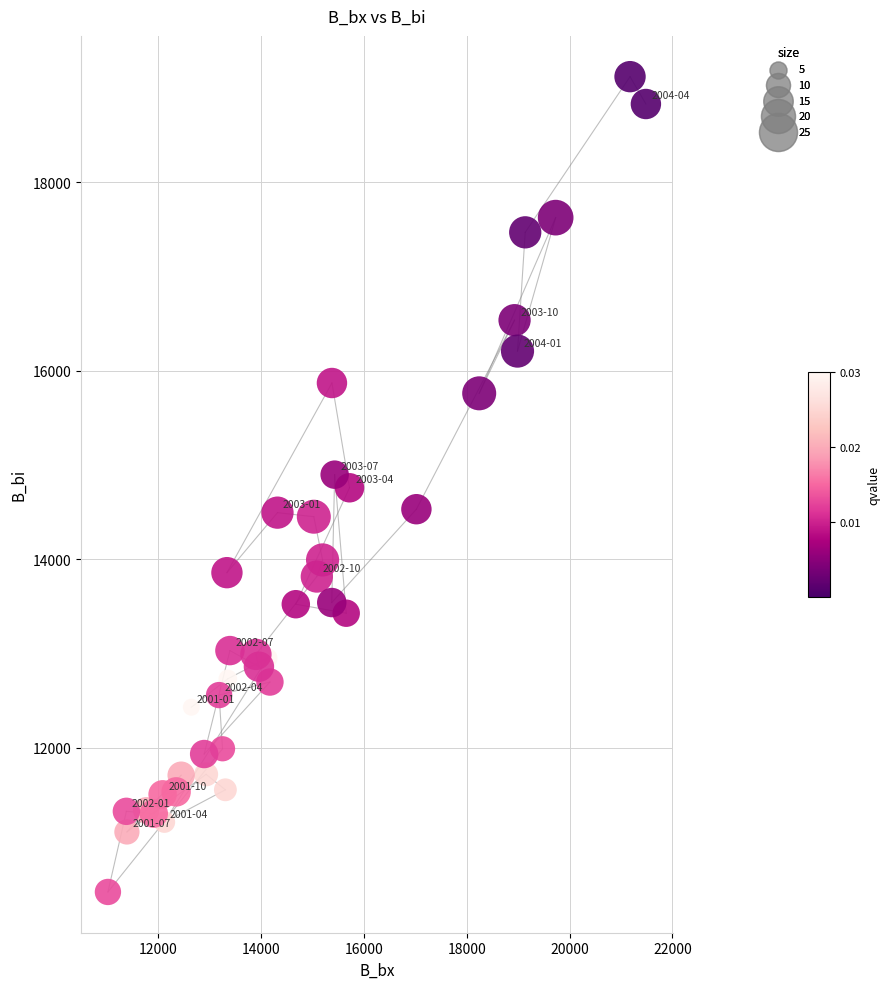

What is the range of X values (max minus min)?

10460.3